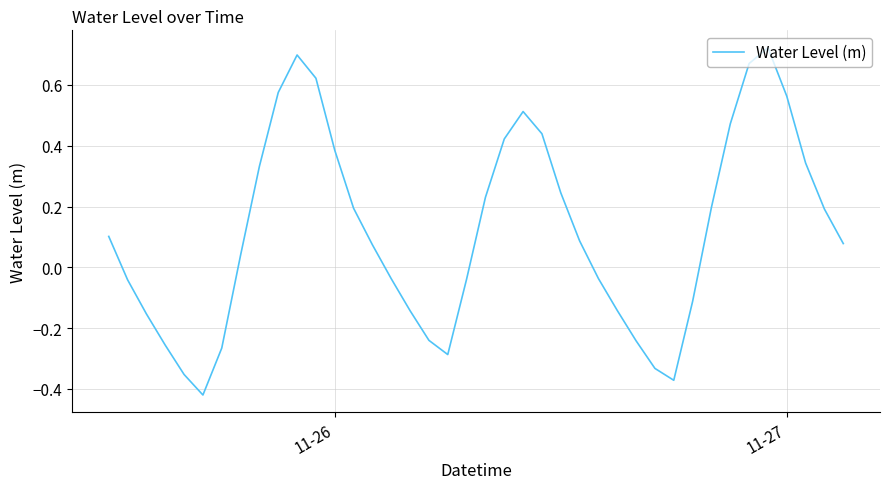

How many interior local valleys (lower than both neighbors) does the data have?

3